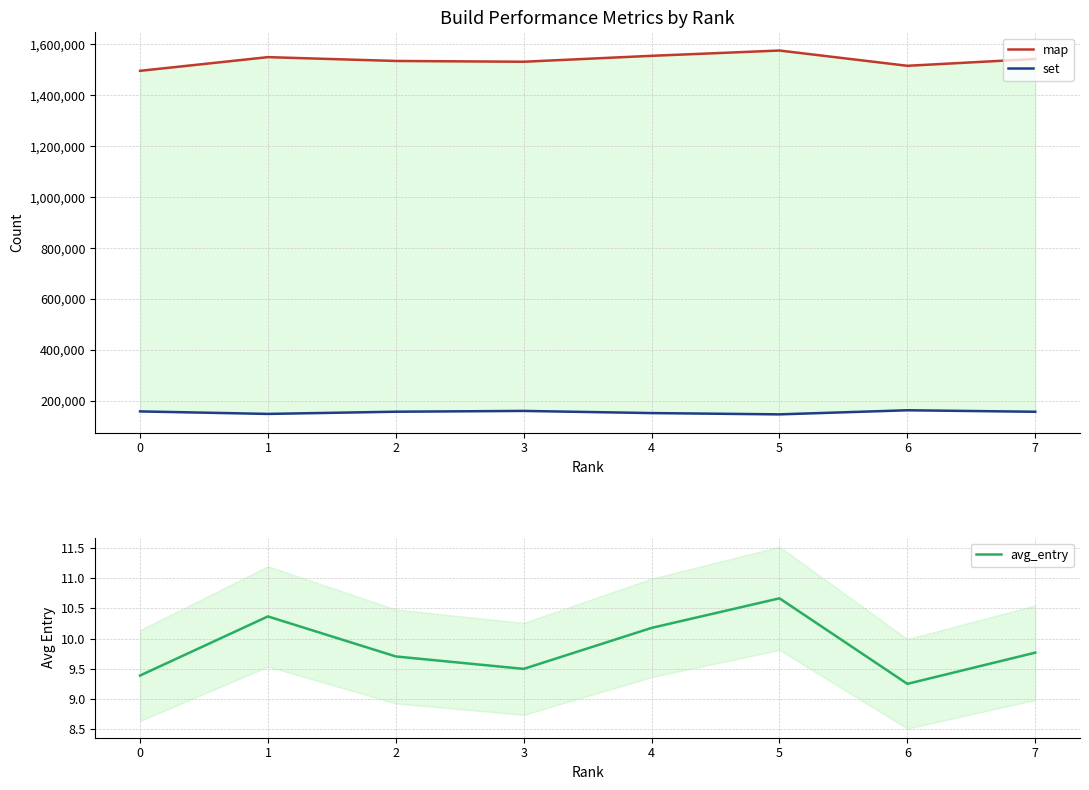

What is the minimum value for set?

147700.0